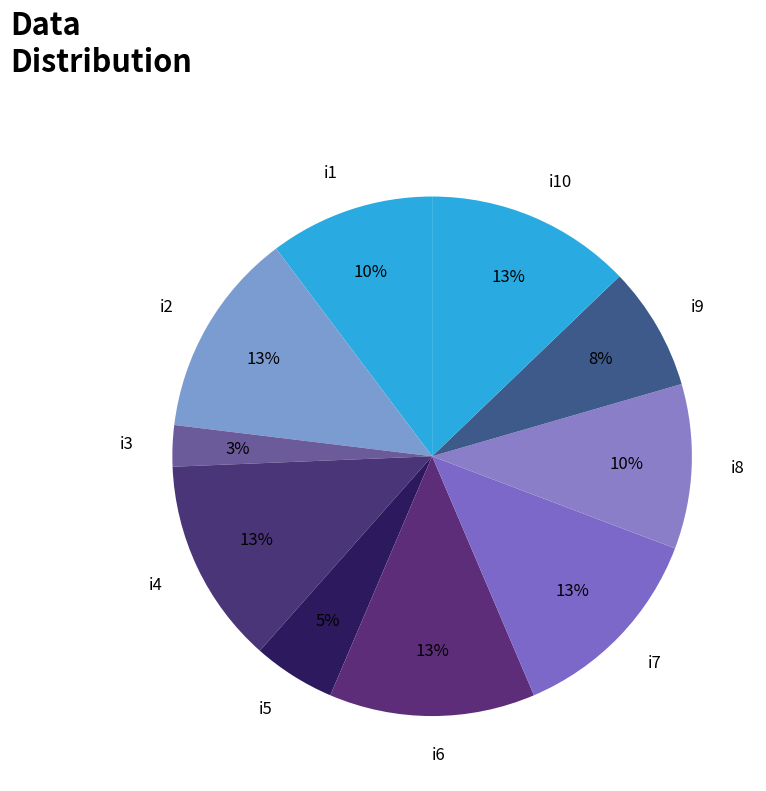

The i7 slice represents 27% of the pie. True or false?

False